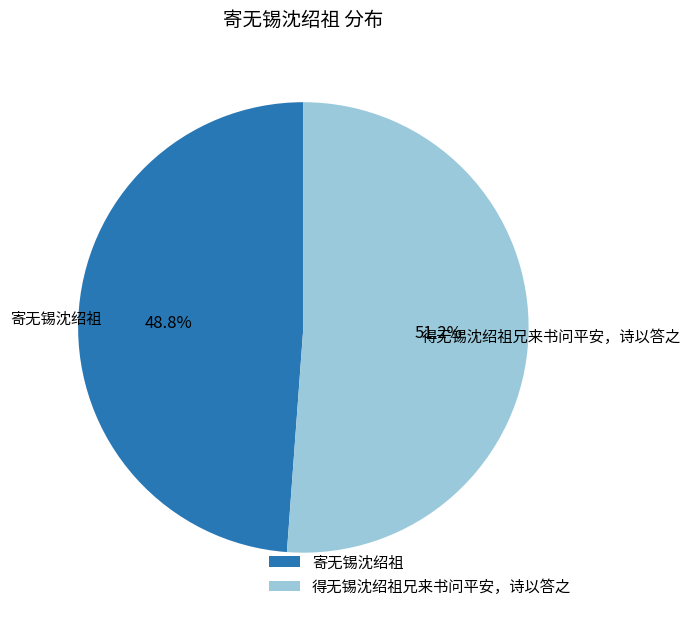

Which category has the biggest portion of the pie?

得无锡沈绍祖兄来书问平安，诗以答之